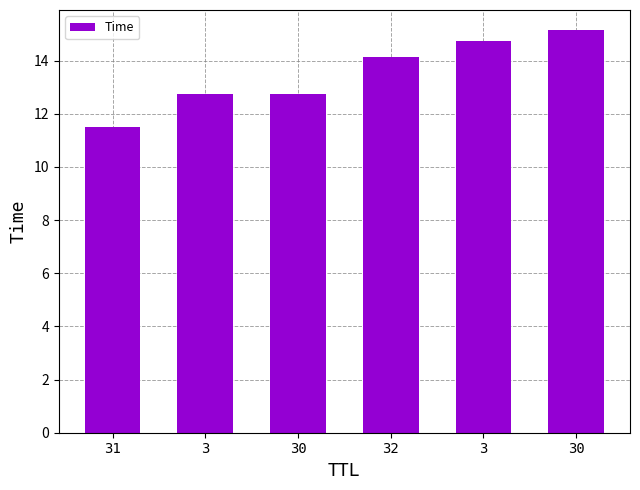

What is the sum of all values?

81.0